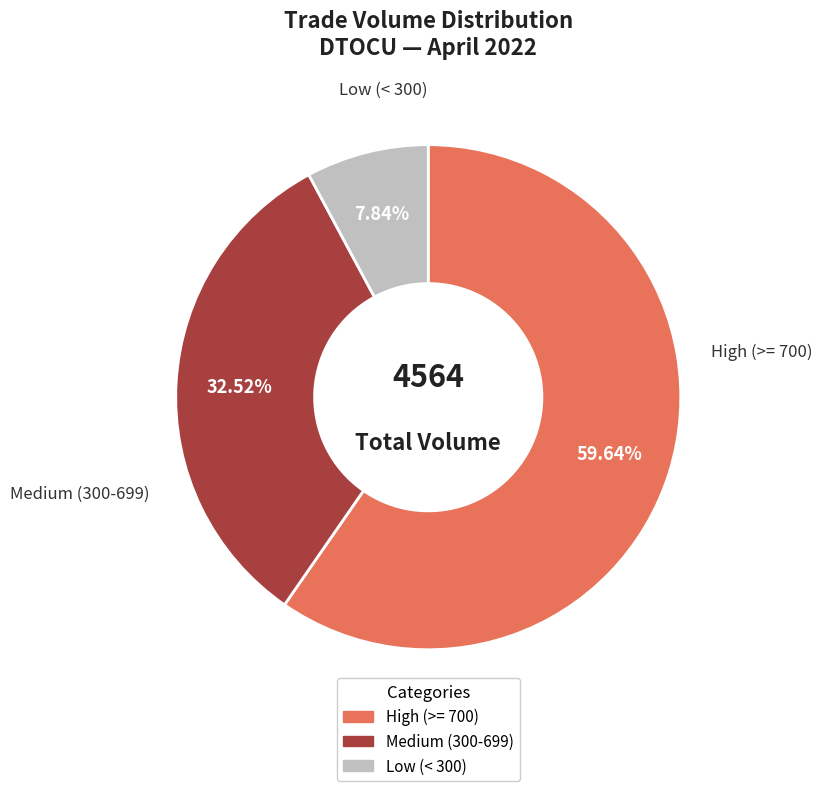

How many slices are in this pie chart?

3